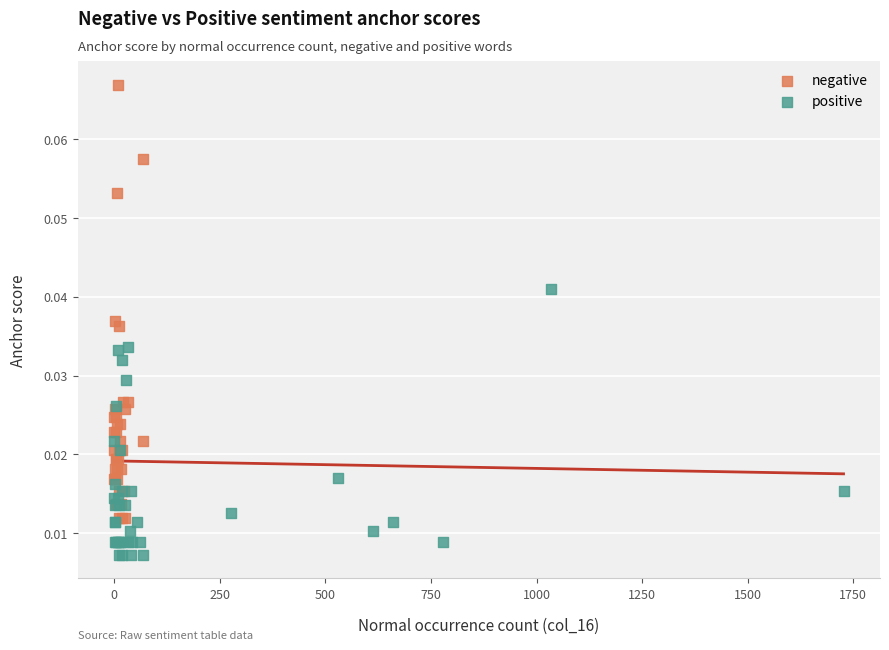

Which series reaches the minimum Y coordinate?

positive